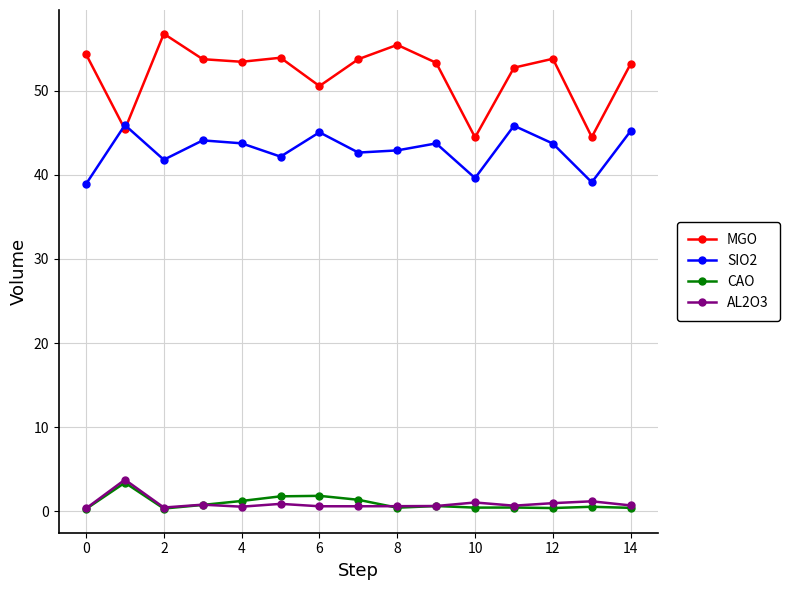

True or false: AL2O3 and MGO cross at least once.

False